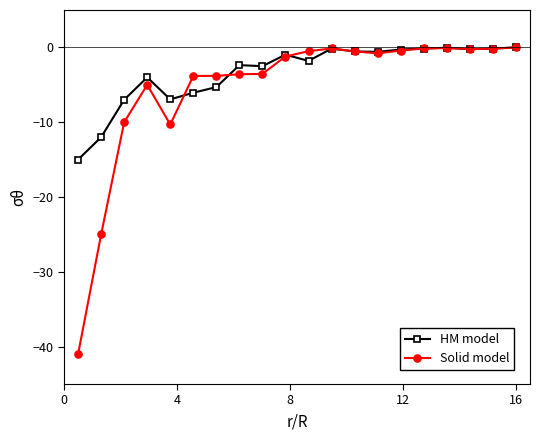

Which series has the largest range (max minus min)?

Solid model